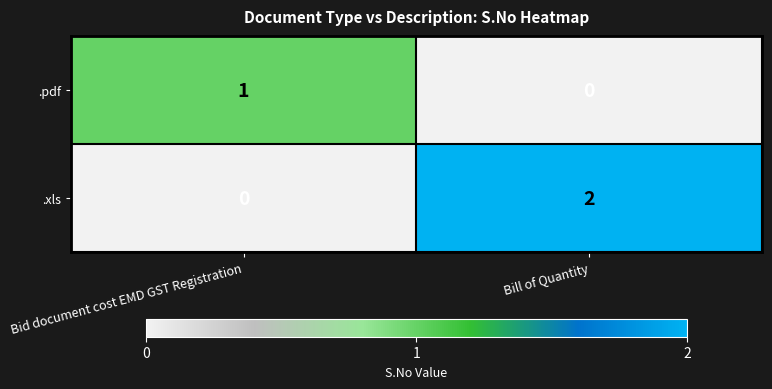

Is it true that .pdf equals 2 at Bid document cost EMD GST Registration?

False